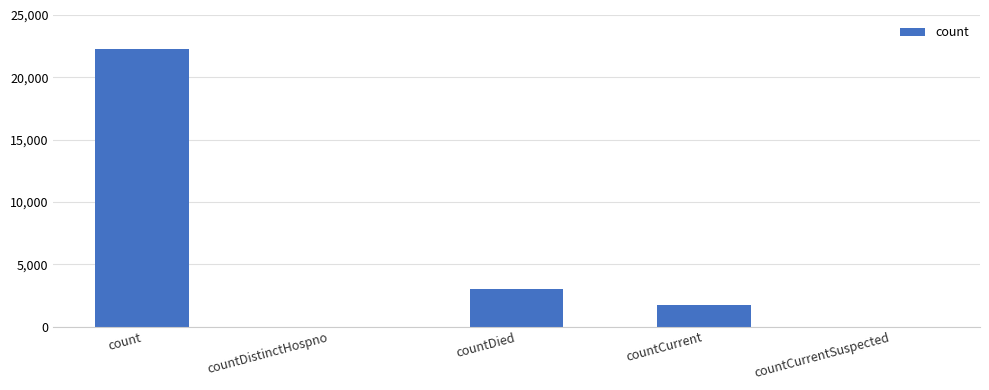

What is the sum of all values?

26981